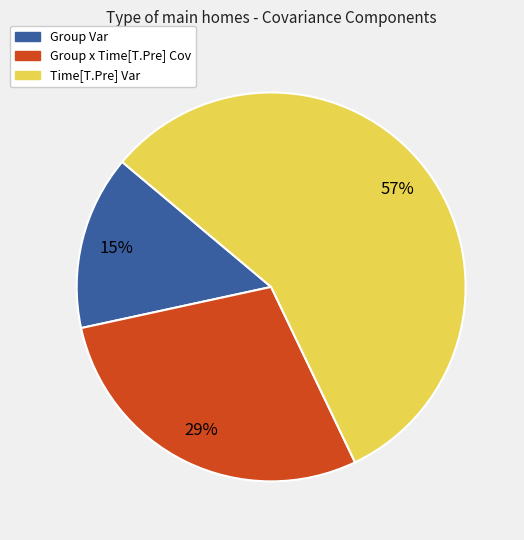

Does Time[T.Pre] Var account for over 50% of the chart?

Yes